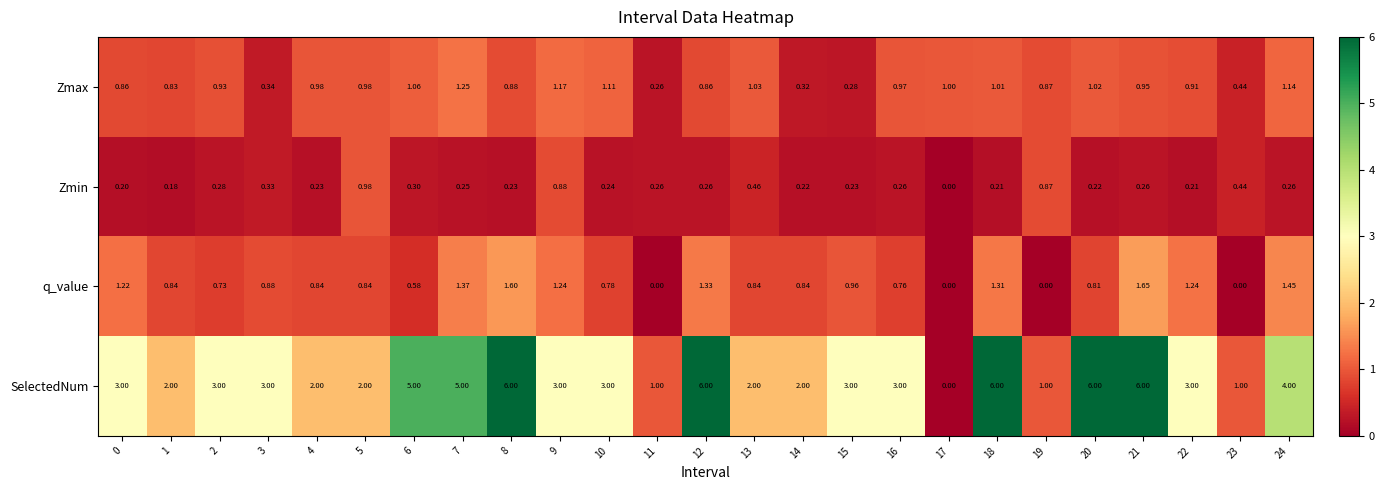

Which series has the widest spread of values?

SelectedNum